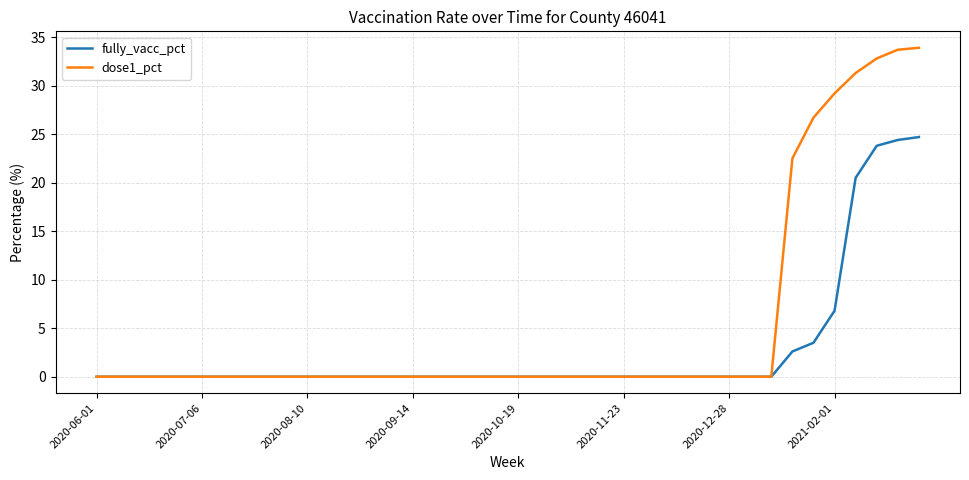

What is the maximum value for dose1_pct?

33.9